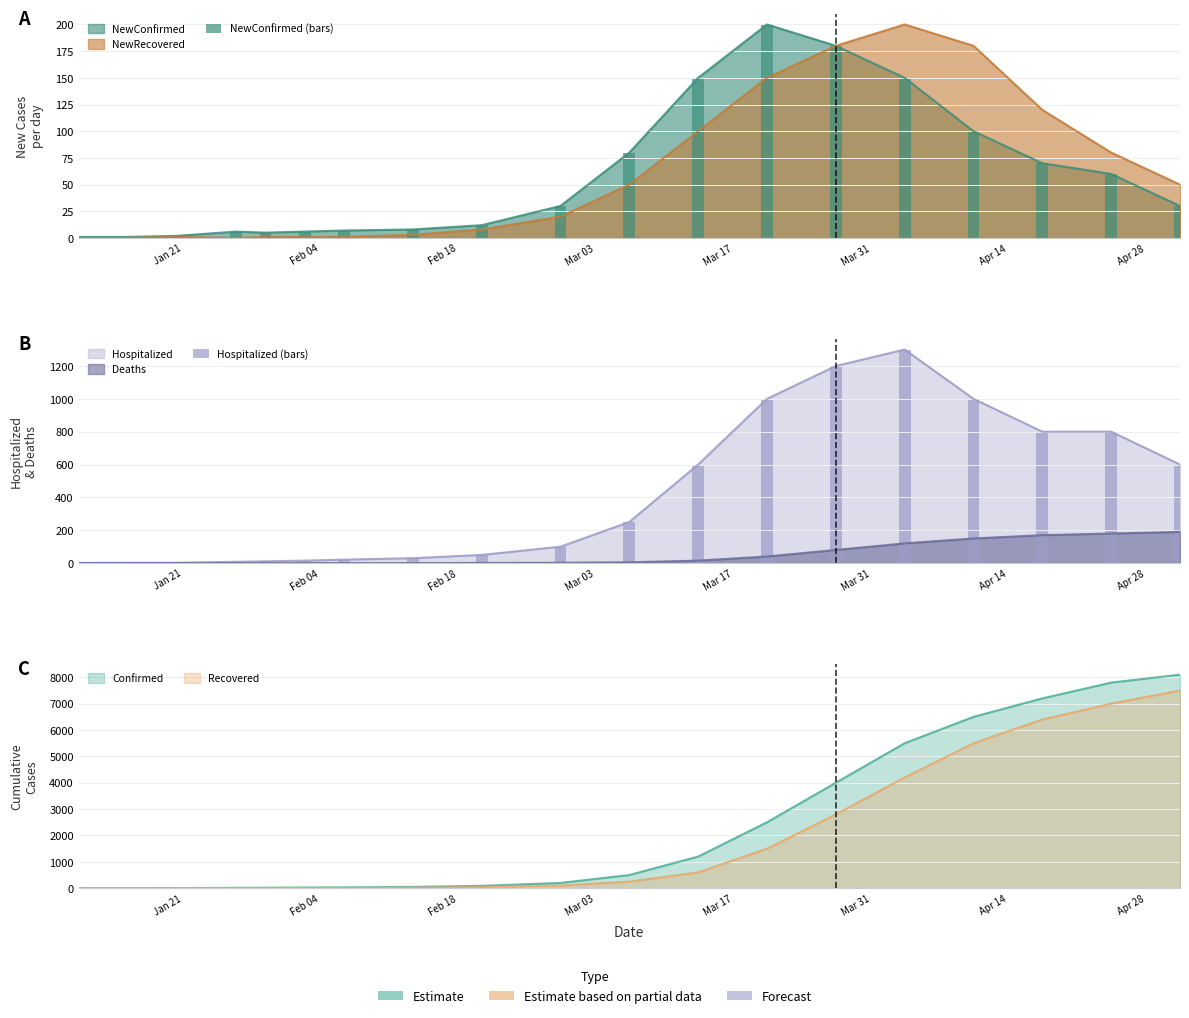

Reading left to right, extract all data points from this chart.

NewConfirmed (bars): 1	1	2	6	5	6	7	8	12	30	80	150	200	180	150	100	70	60	30
Hospitalized (bars): 1	2	2	8	11	15	21	30	50	100	250	600	1000	1200	1300	1000	800	800	600